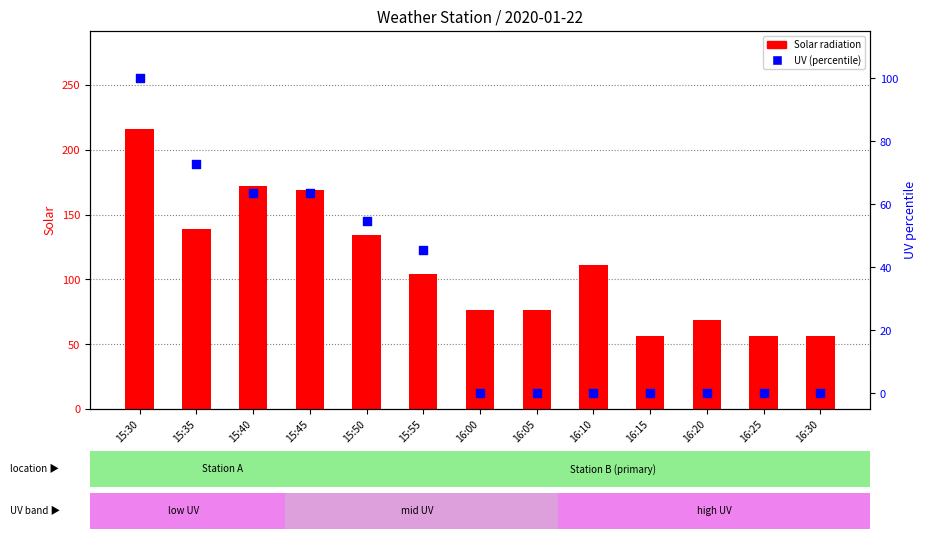

At how many categories does at least one series exceed 50?

13